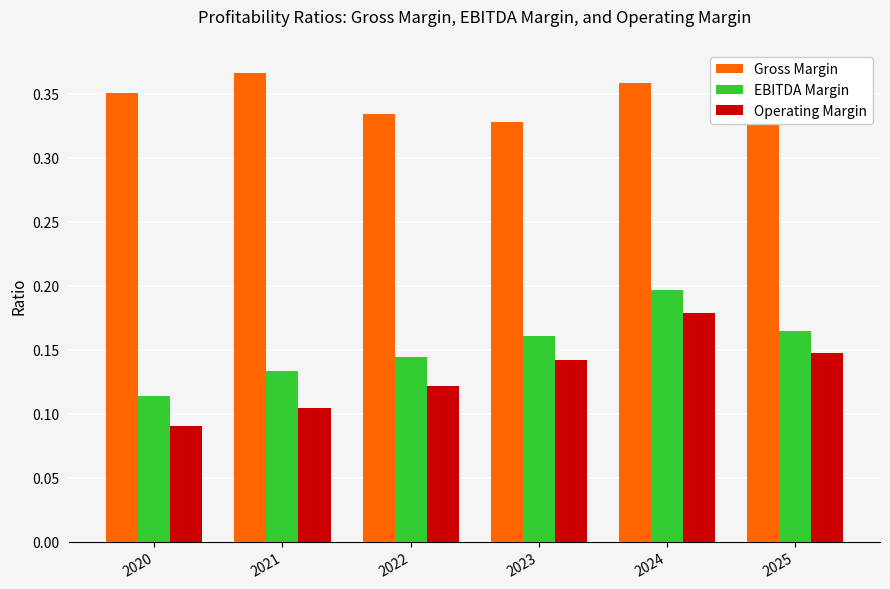

Where is EBITDA Margin nearest to the value 0?

2020